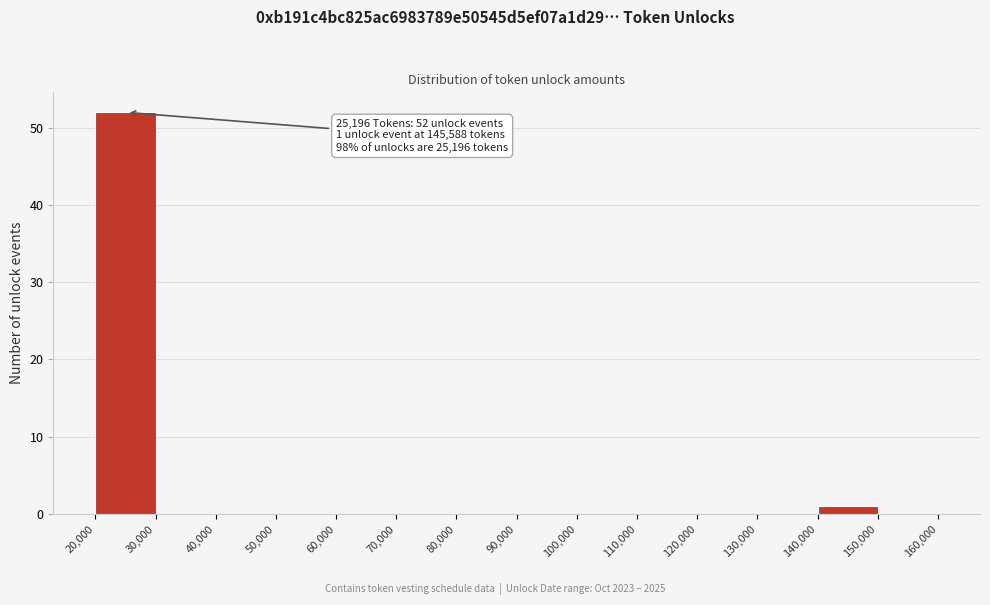

Over which range of the x-axis is the bar tallest?

20,000 to 30,000